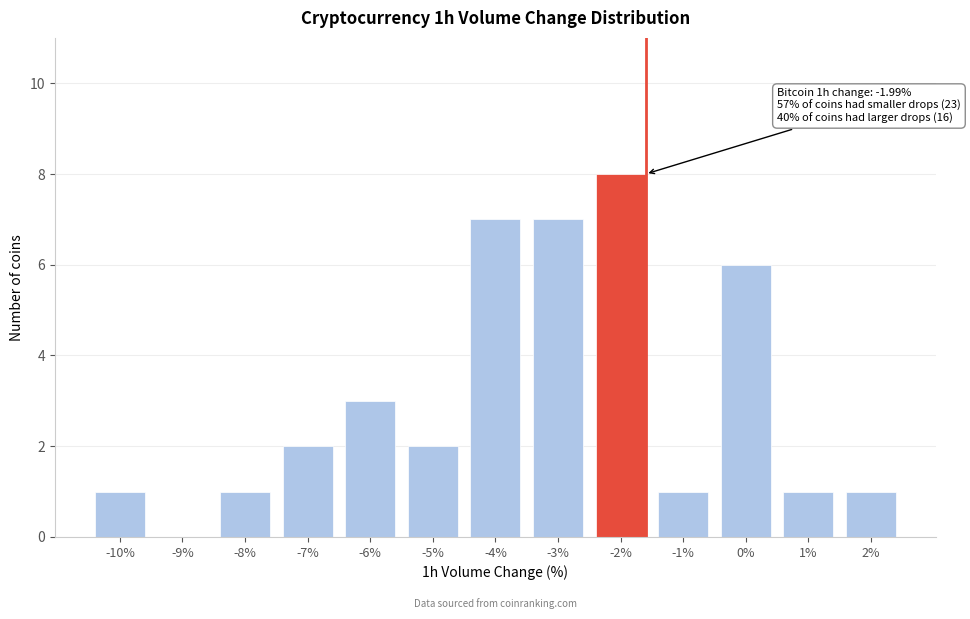

Reading left to right, extract all data points from this chart.

-10%=1	-9%=0	-8%=1	-7%=2	-6%=3	-5%=2	-4%=7	-3%=7	-2%=8	-1%=1	0%=6	1%=1	2%=1